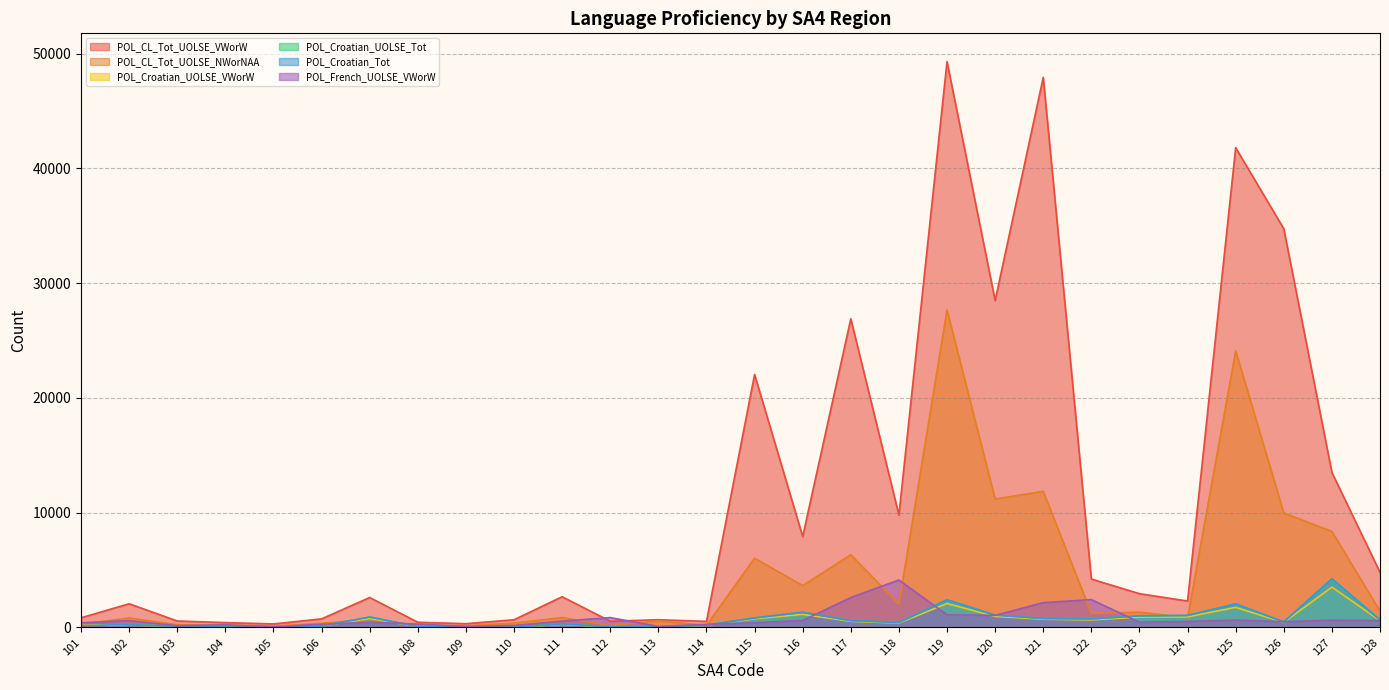

Which series changed the most between 110 and 124?

POL_CL_Tot_UOLSE_VWorW